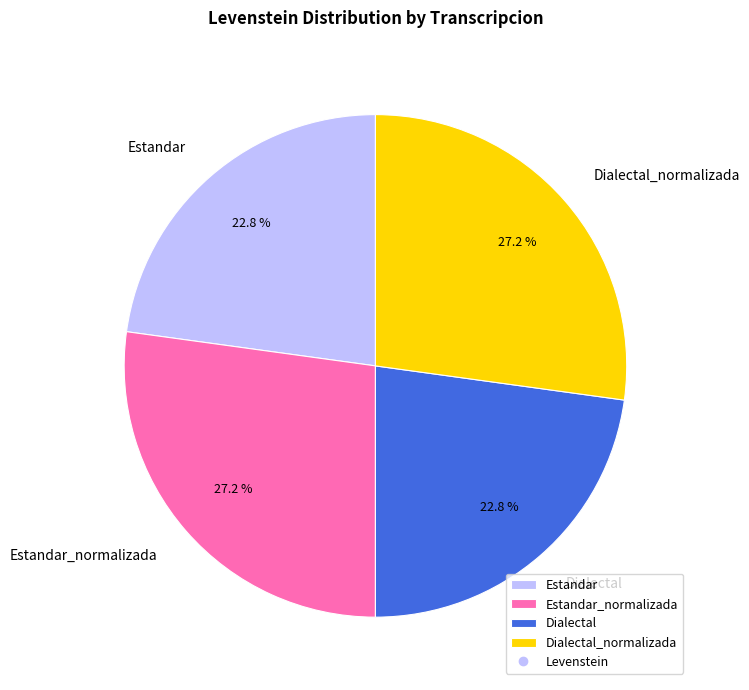

Is Dialectal_normalizada the majority of the pie?

No